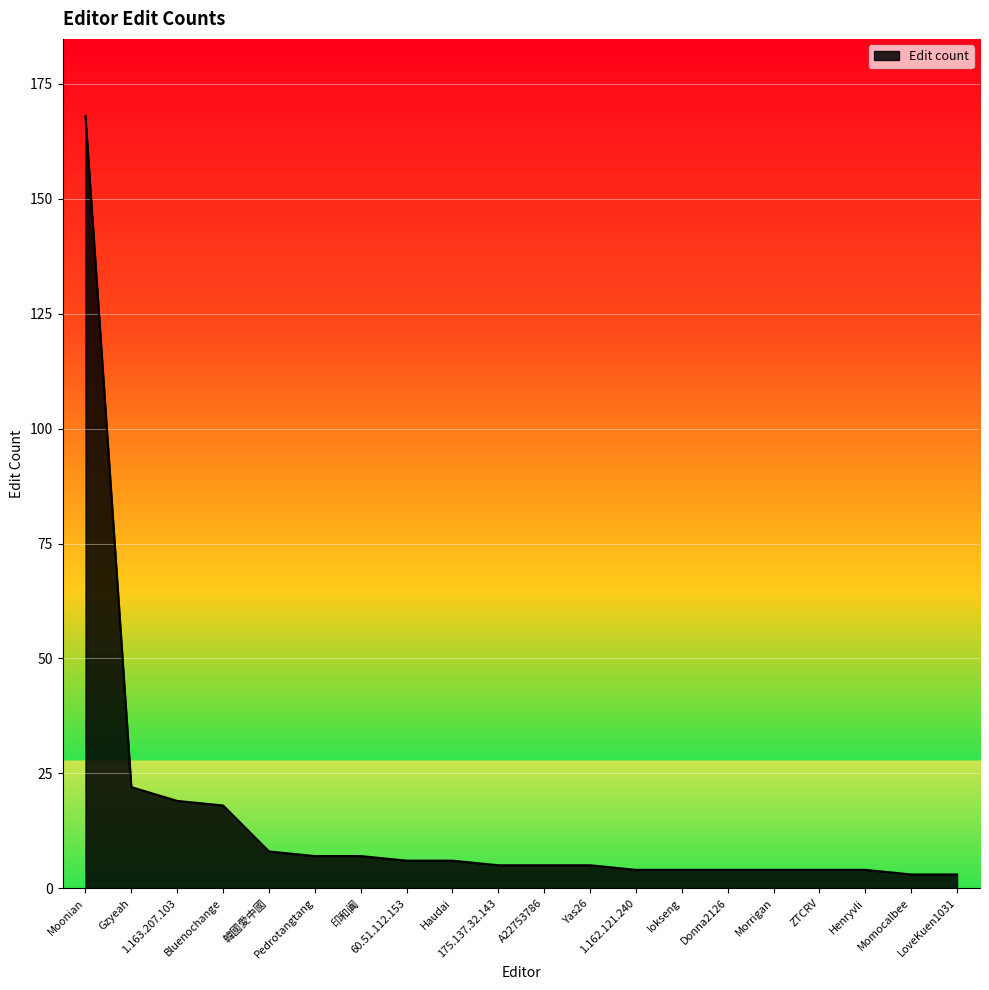

What is the greatest value displayed?

168